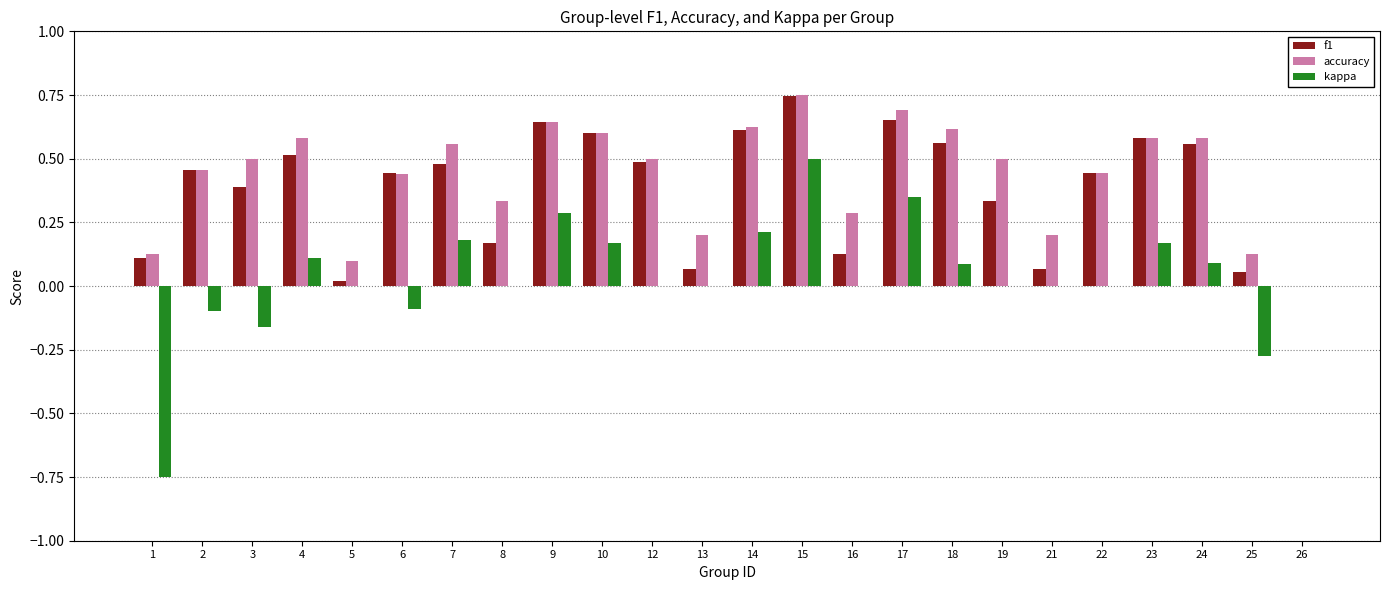

Is the value of f1 at 3 greater than the value of kappa at 15?

No